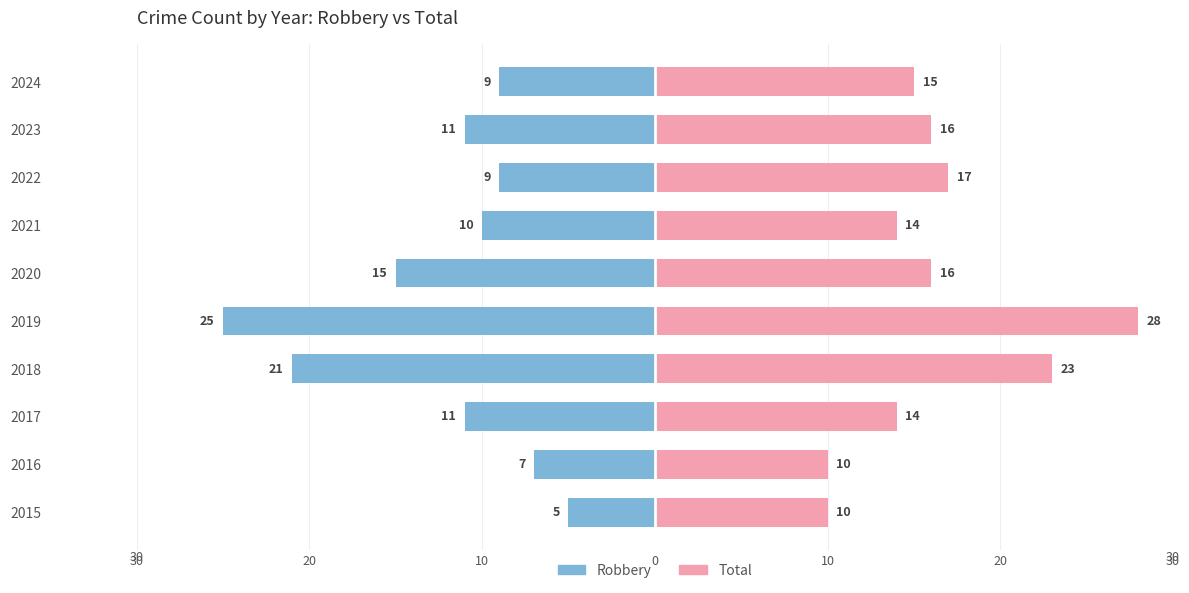

Reading left to right, what are all the values shown in this chart?

Robbery: -5	-7	-11	-21	-25	-15	-10	-9	-11	-9
Total: 10	10	14	23	28	16	14	17	16	15